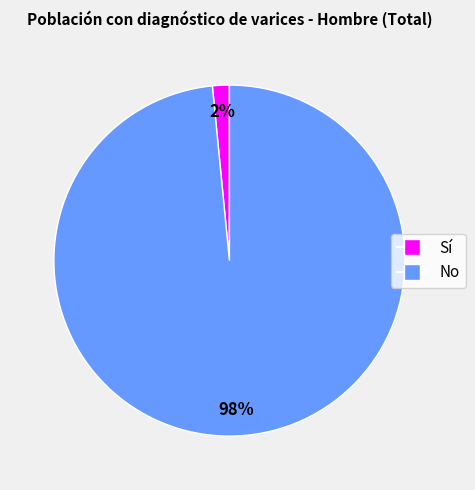

Which has a higher value, No or Sí?

No